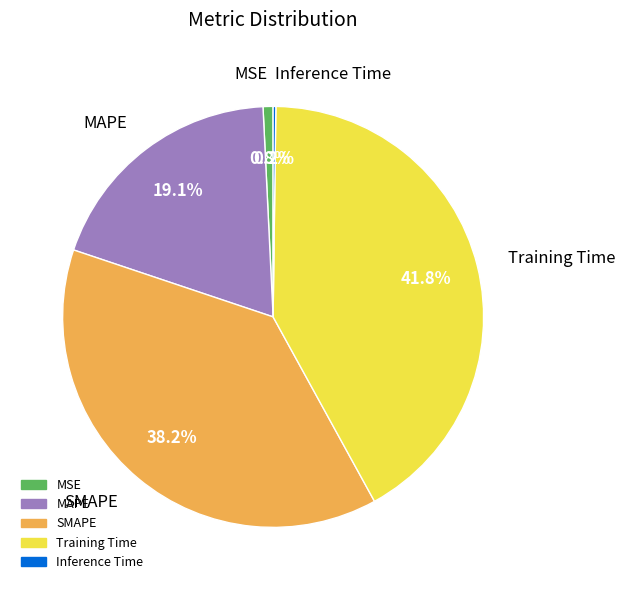

Which slice is the largest?

Training Time